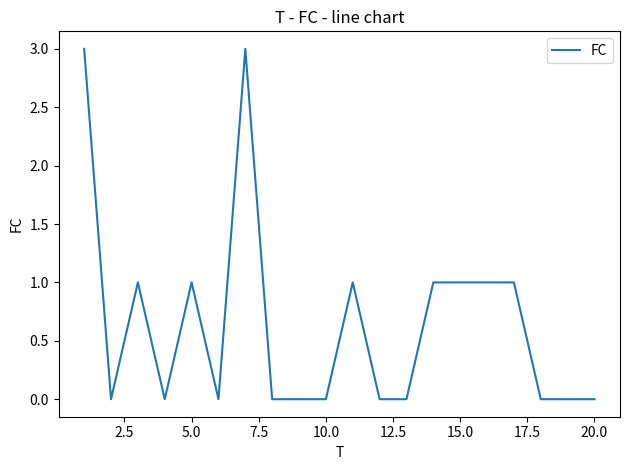

What is the maximum value shown in the chart?

3